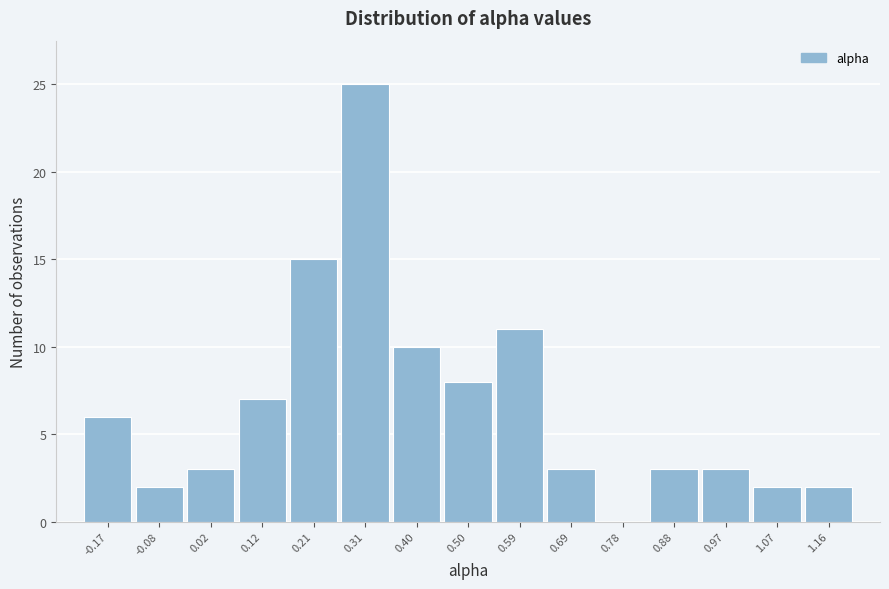

Reading left to right, extract all data points from this chart.

-0.17=6	-0.08=2	0.02=3	0.12=7	0.21=15	0.31=25	0.40=10	0.50=8	0.59=11	0.69=3	0.78=0	0.88=3	0.97=3	1.07=2	1.16=2